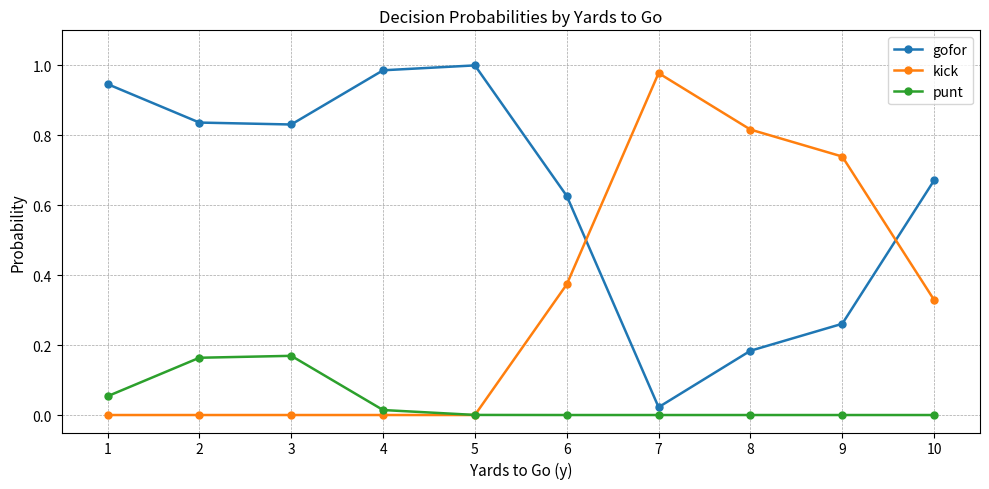

Which series has the largest total across all categories?

gofor